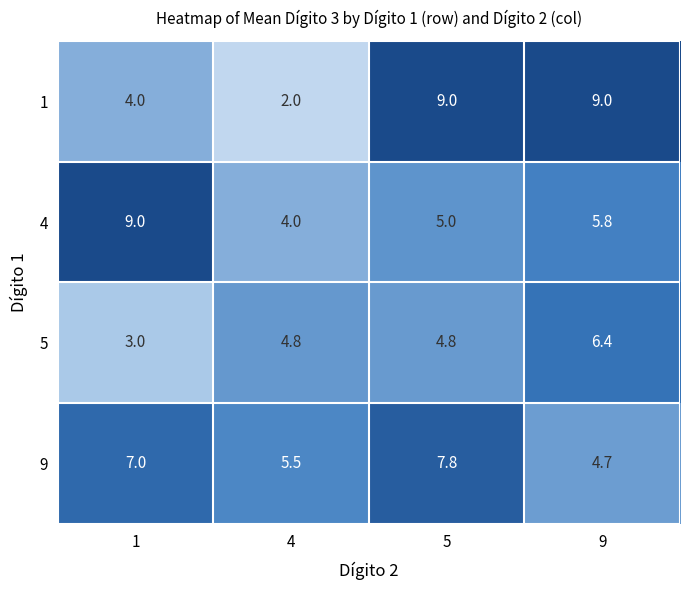

List the labels in order of 5 value, smallest first.

1, 5, 4, 9